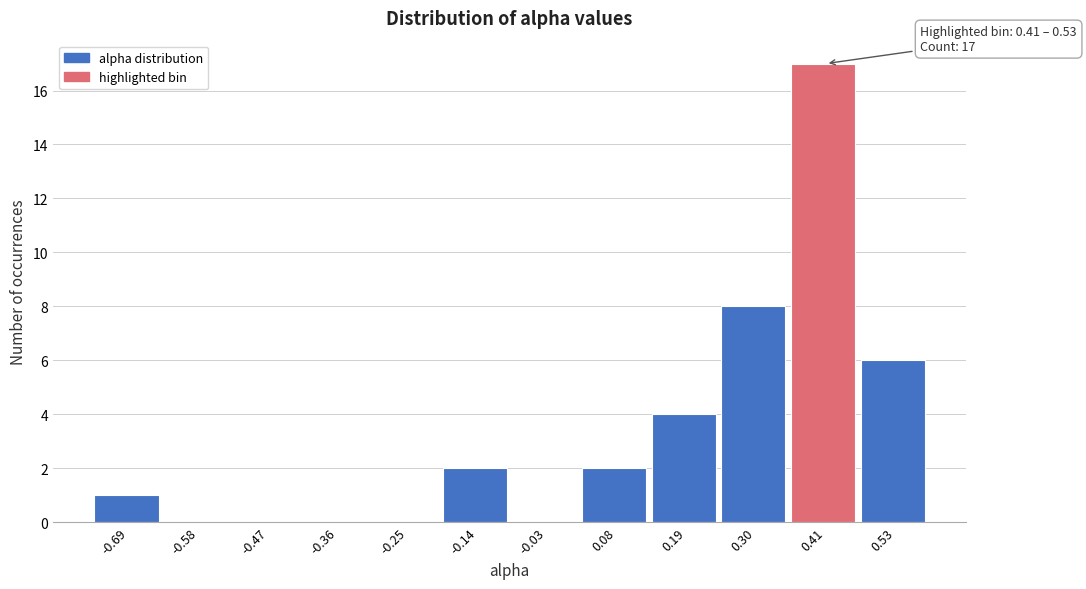

Reading left to right, transcribe all the data shown in this chart.

-0.69=1	-0.58=0	-0.47=0	-0.36=0	-0.25=0	-0.14=2	-0.03=0	0.08=2	0.19=4	0.30=8	0.41=17	0.53=6